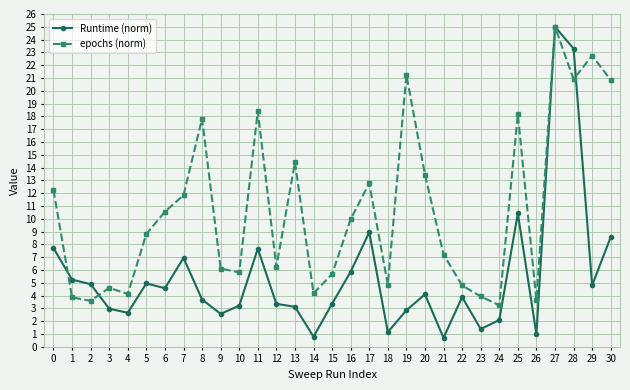

The value of epochs (norm) at 8 is 9.1. True or false?

False